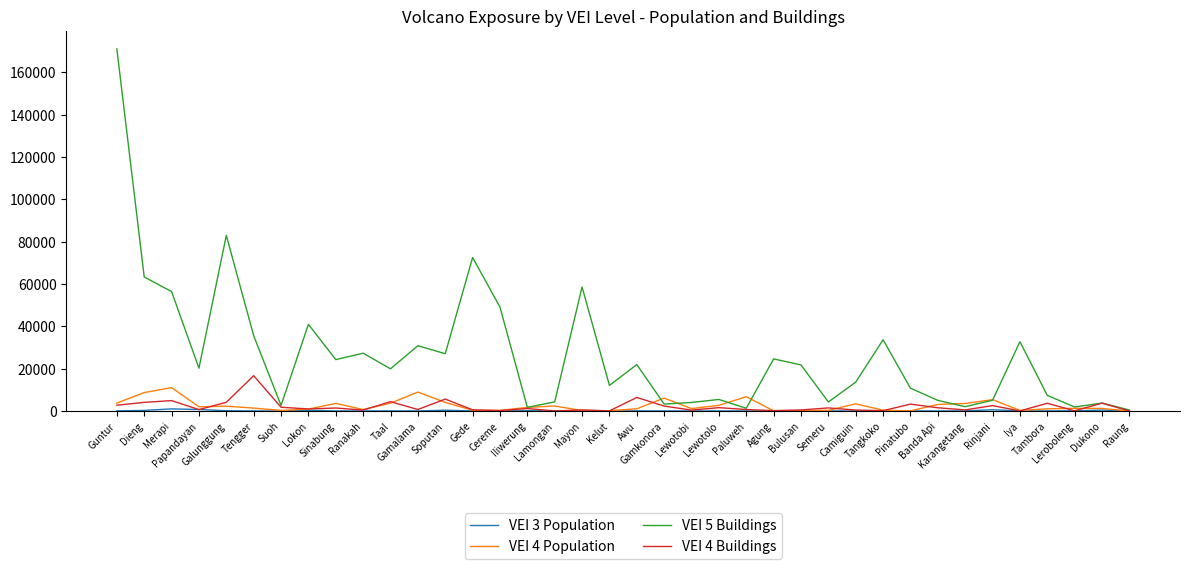

What is the sum of all VEI 4 Population values?

93524